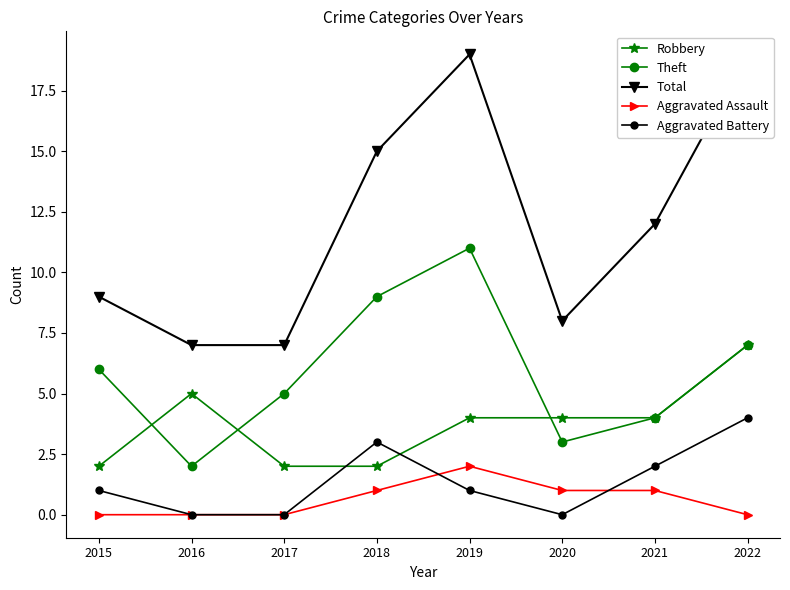

At which category is the sum across all series the highest?

2019